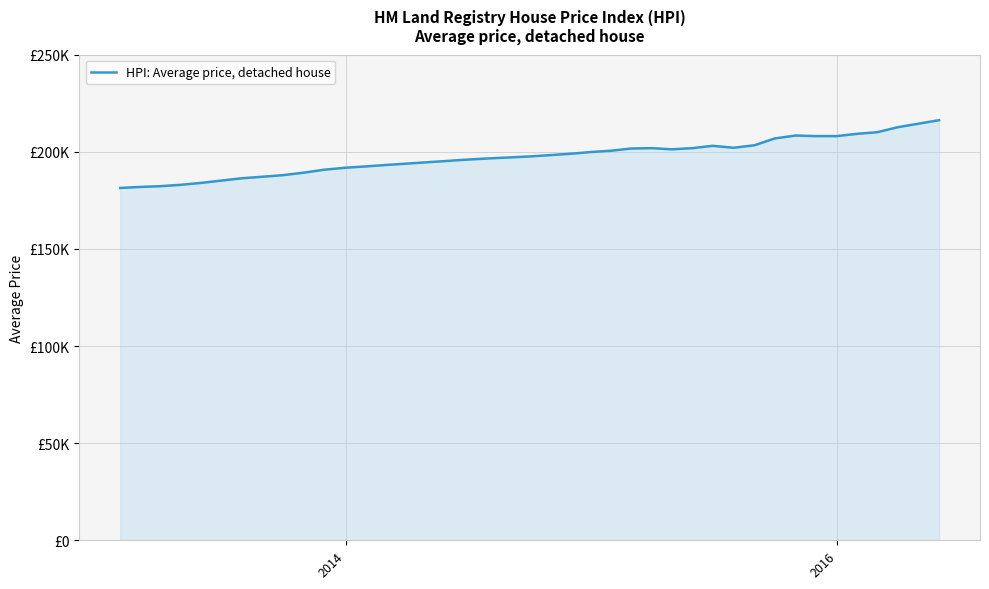

Does the chart have visible grid lines?

Yes